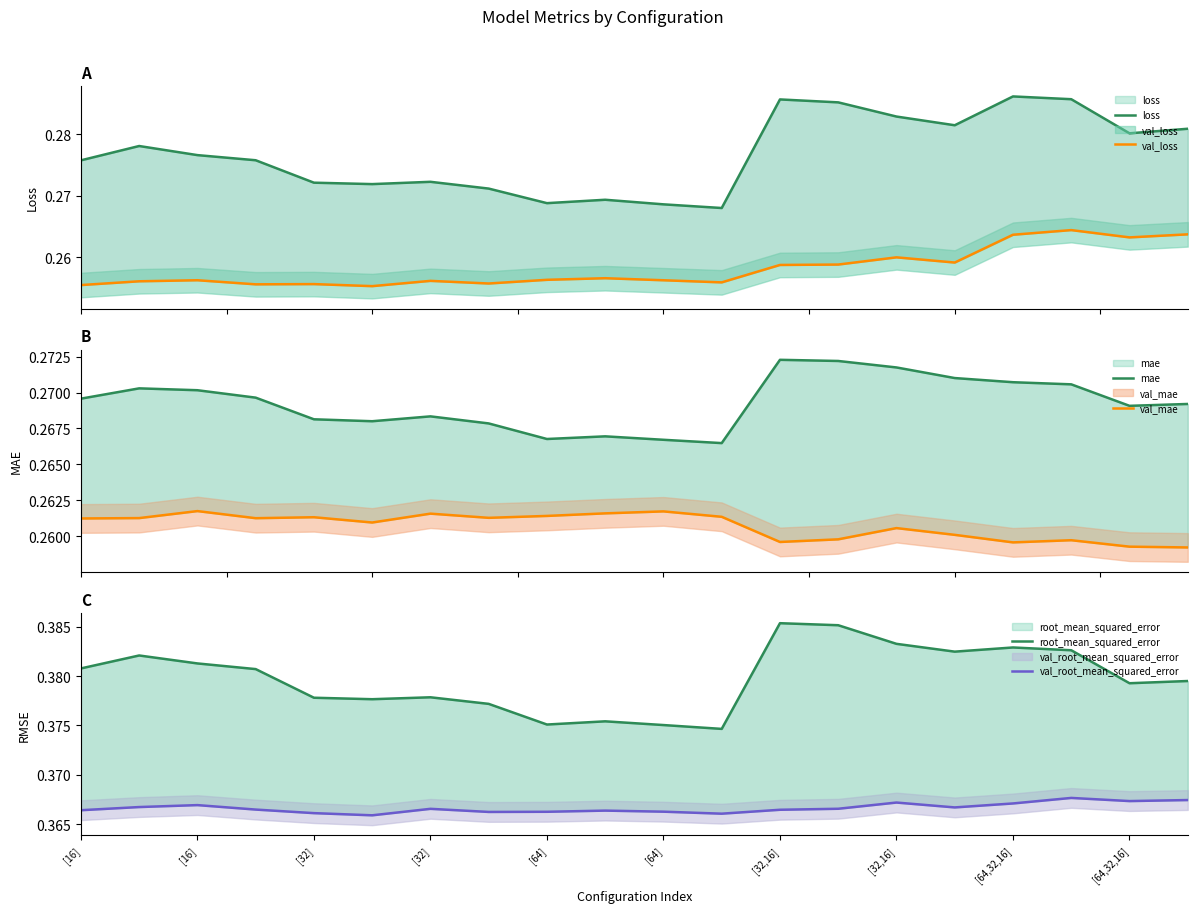

In mae, how many points are higher than both neighbors (excluding endpoints)?

4